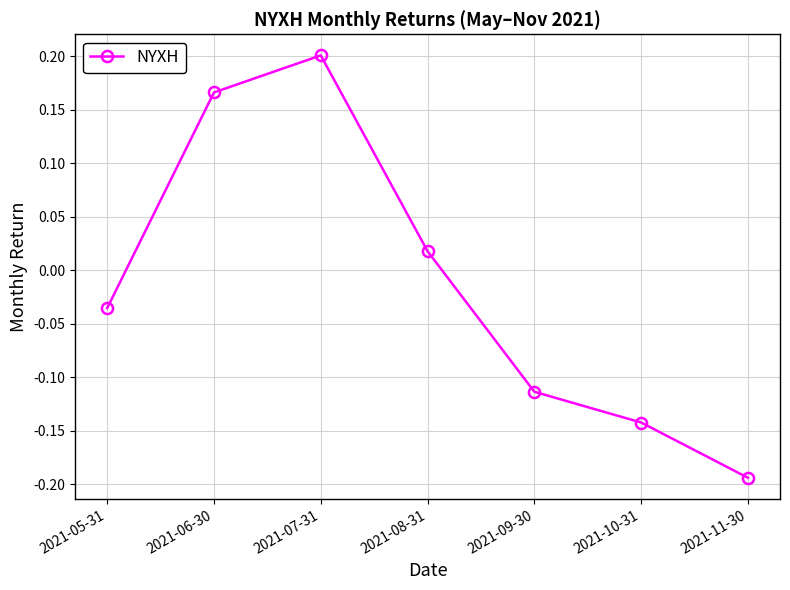

Is it true that the value at 2021-07-31 is 0.3?

False